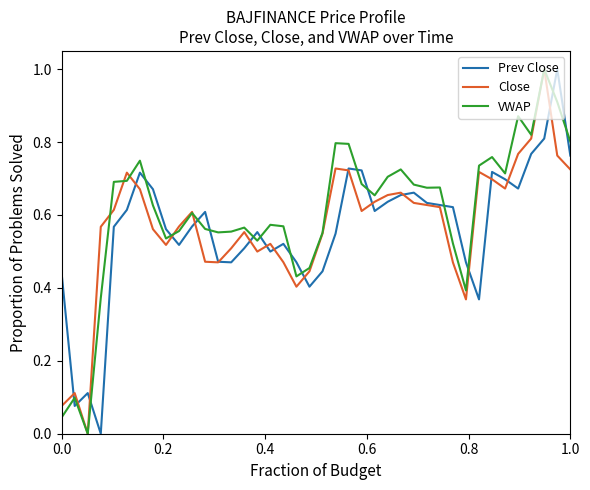

In Prev Close, how many points are higher than both neighbors (excluding endpoints)?

9